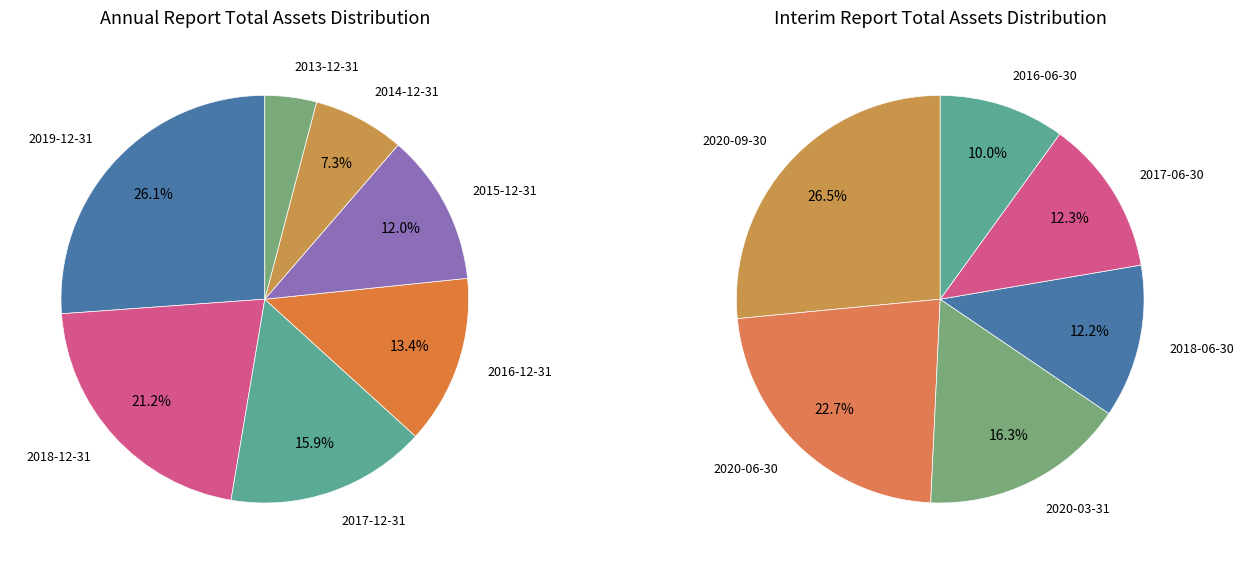

Is there a majority slice in this chart?

No